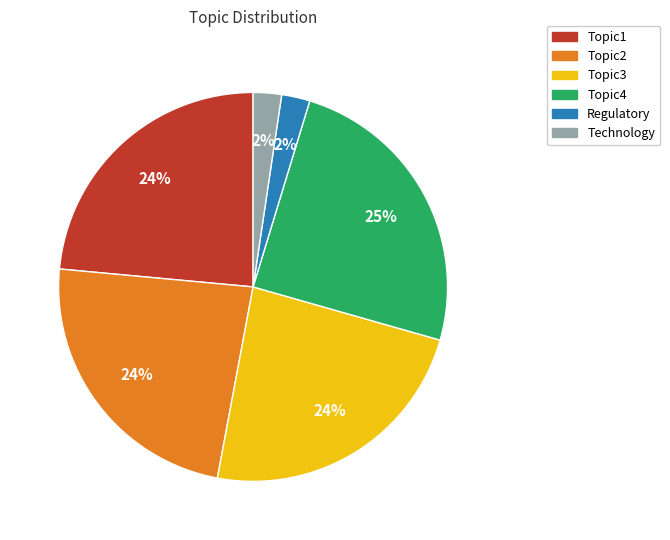

Is it true that Topic1 is 24% of the pie?

True